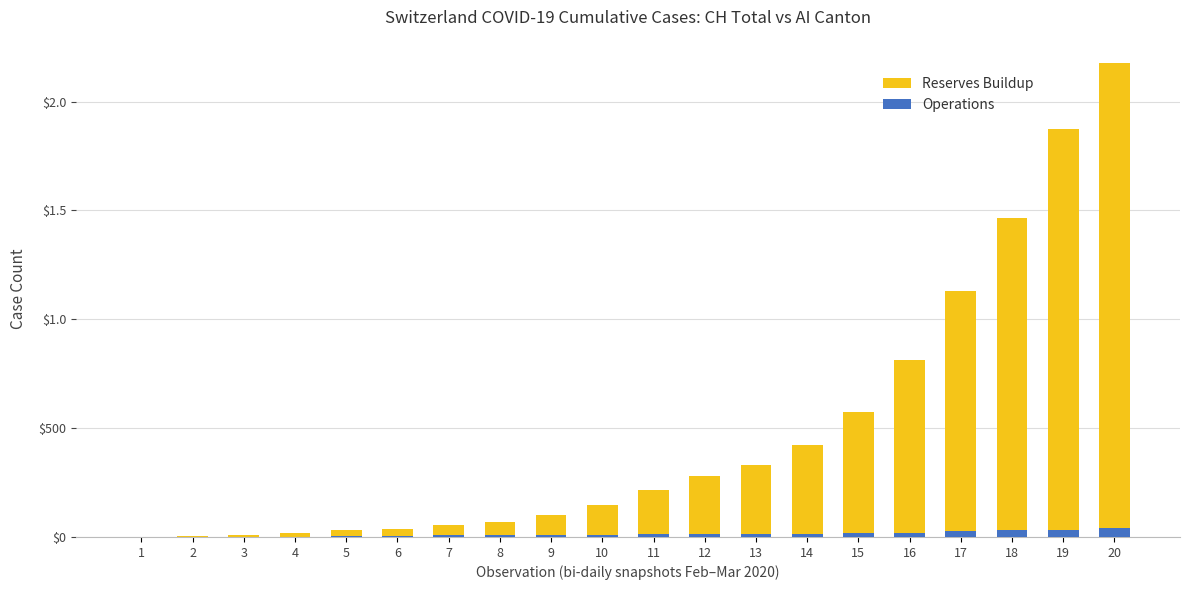

How many values in the Operations series exceed 12?

9